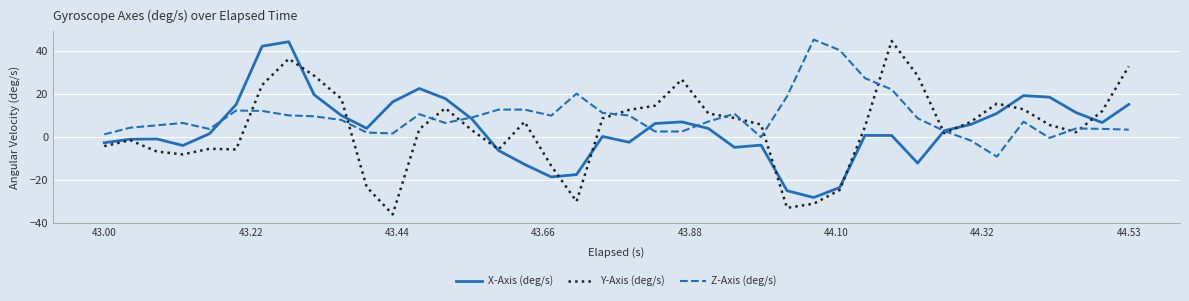

Which series ends up on top after the final intersection of Z-Axis (deg/s) and Y-Axis (deg/s)?

Y-Axis (deg/s)